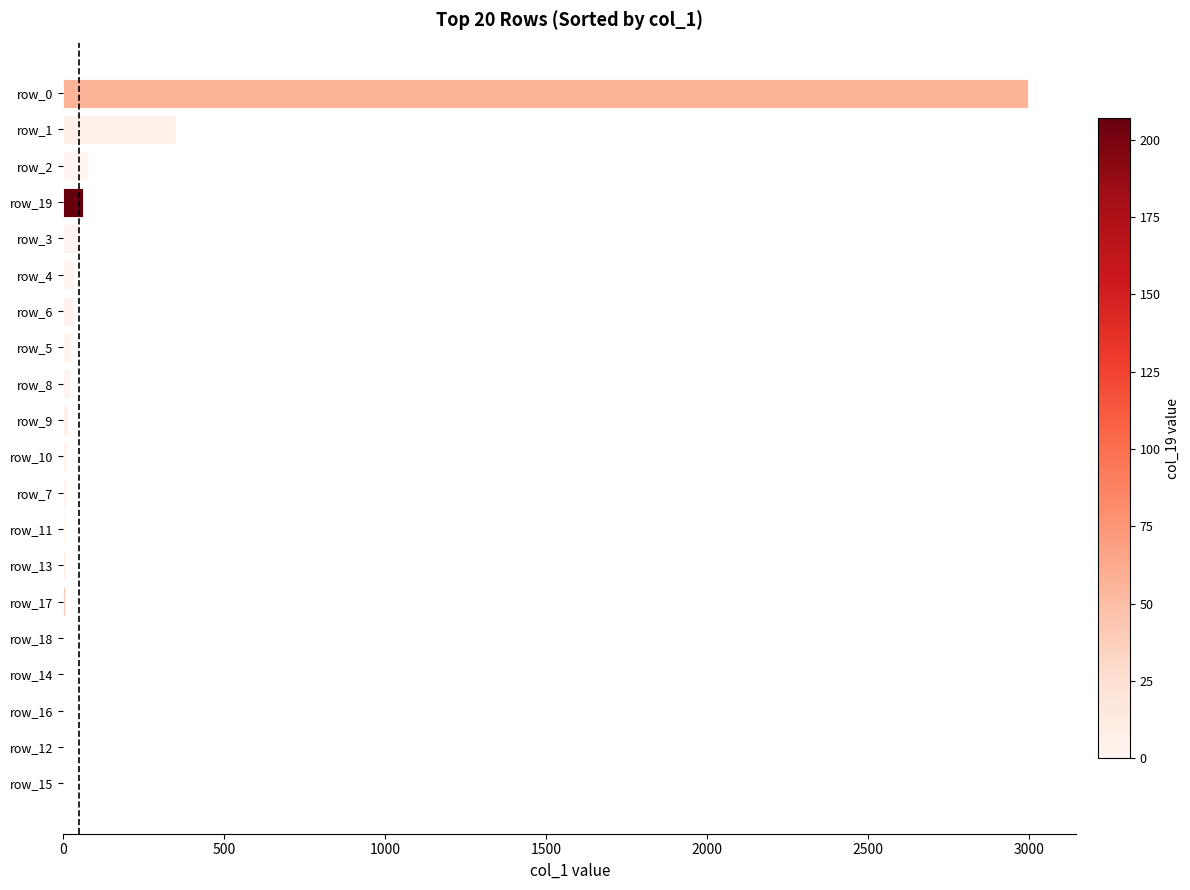

What is the sum of all values?

3724